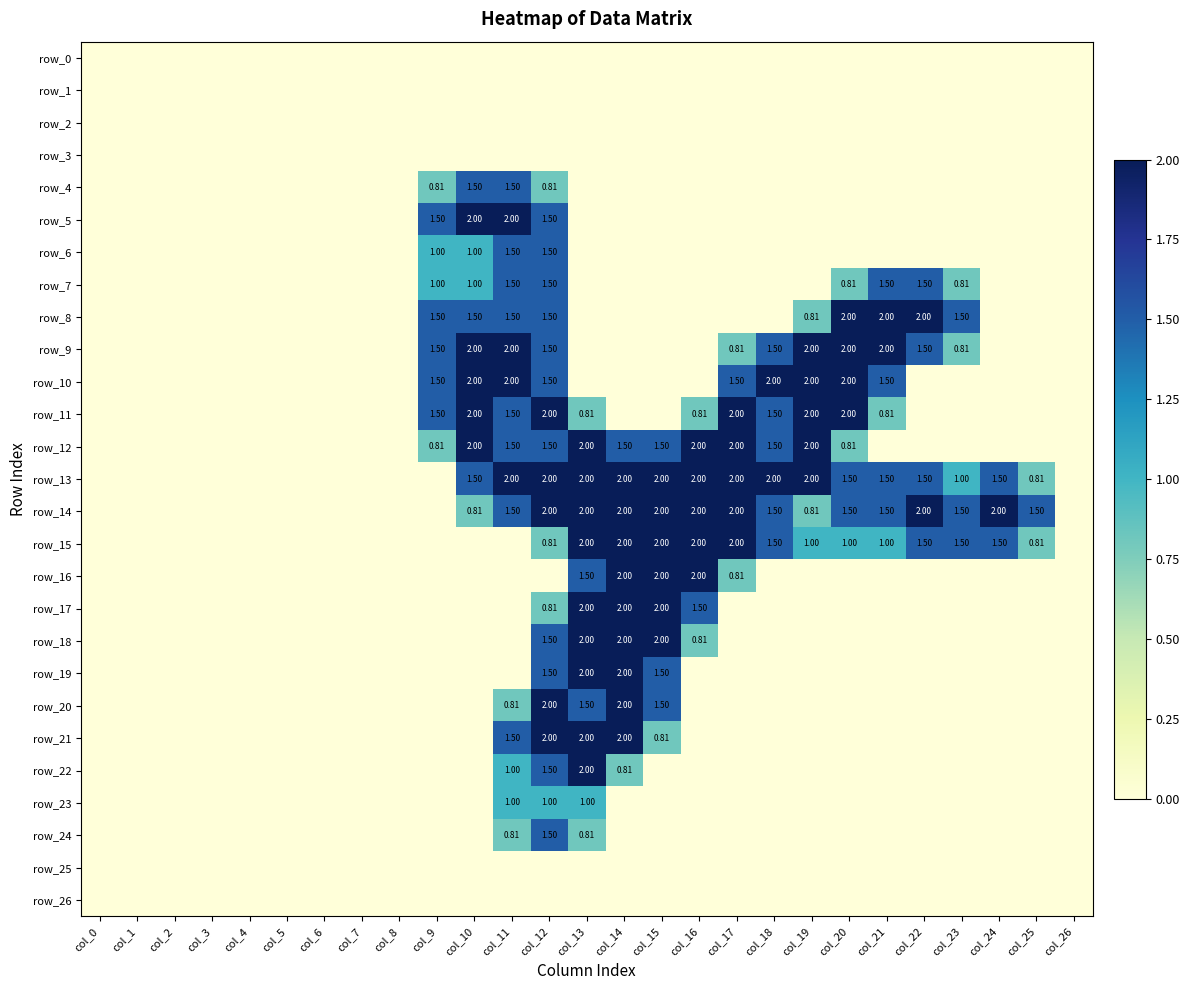

Which series has the largest range (max minus min)?

row_5